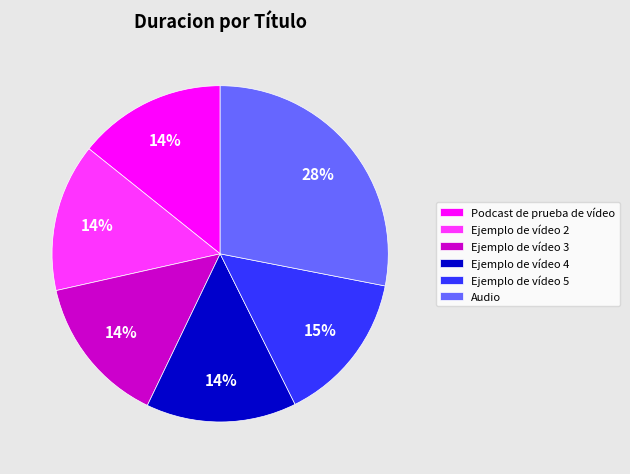

Do Ejemplo de vídeo 2 and Podcast de prueba de vídeo together represent more than half of the pie?

No